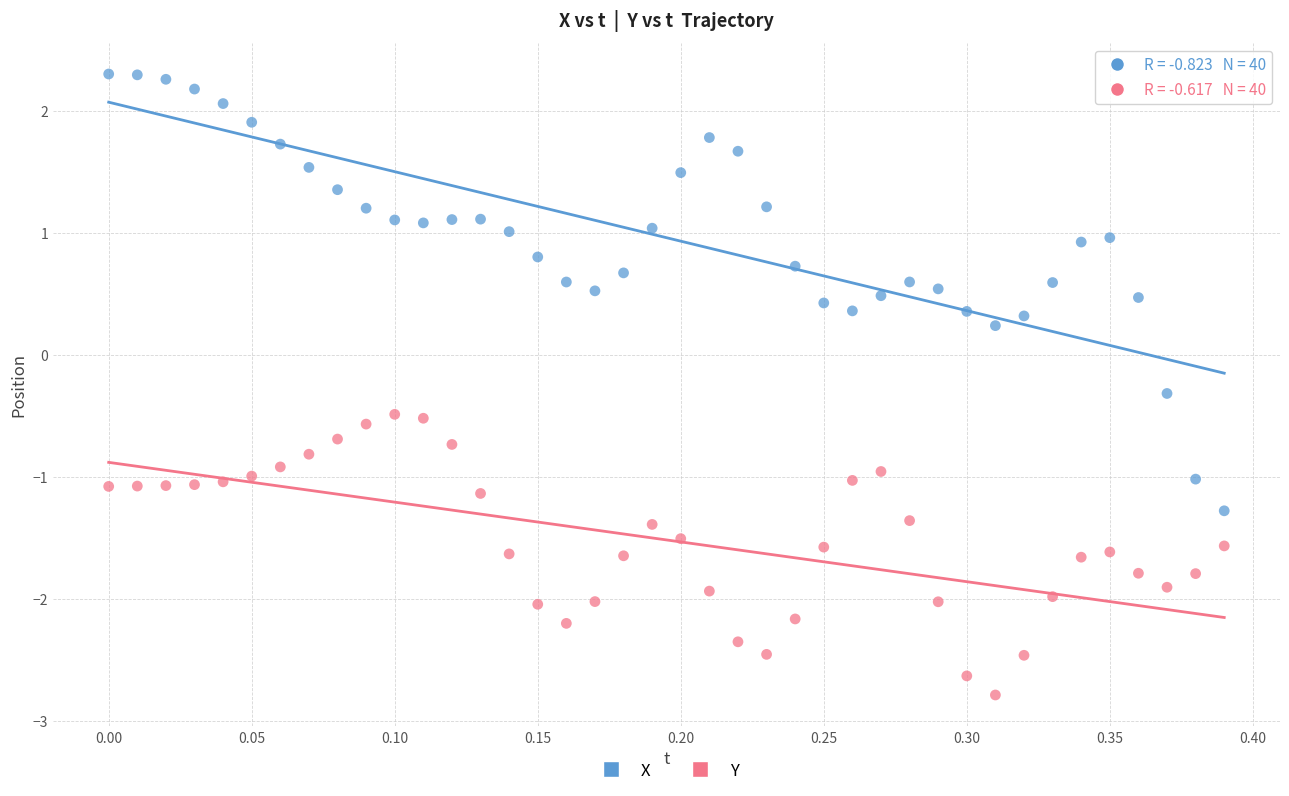

Across all data points, what is the range of X values (max minus min)?

0.4